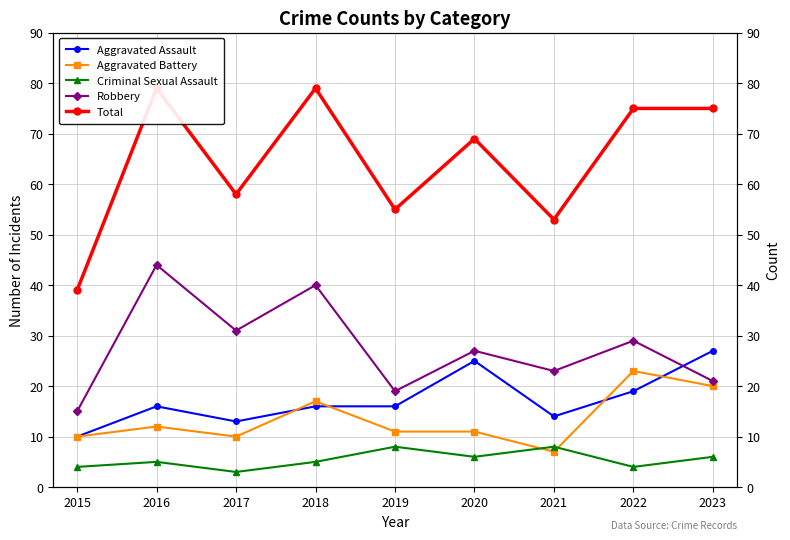

Reading left to right, transcribe all the data shown in this chart.

Aggravated Assault: 10	16	13	16	16	25	14	19	27
Aggravated Battery: 10	12	10	17	11	11	7	23	20
Criminal Sexual Assault: 4	5	3	5	8	6	8	4	6
Robbery: 15	44	31	40	19	27	23	29	21
Total: 39	79	58	79	55	69	53	75	75